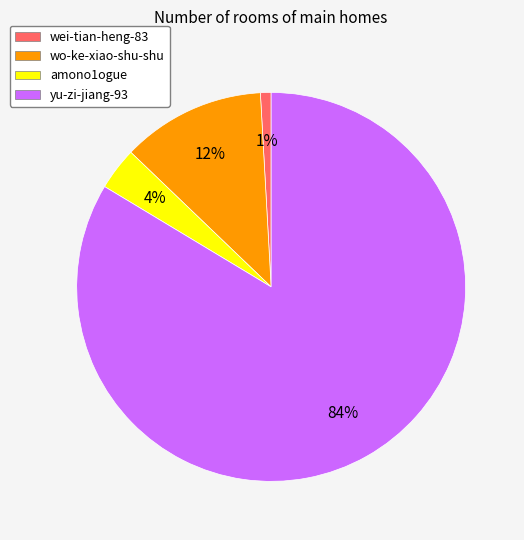

Which has a higher value, yu-zi-jiang-93 or wo-ke-xiao-shu-shu?

yu-zi-jiang-93